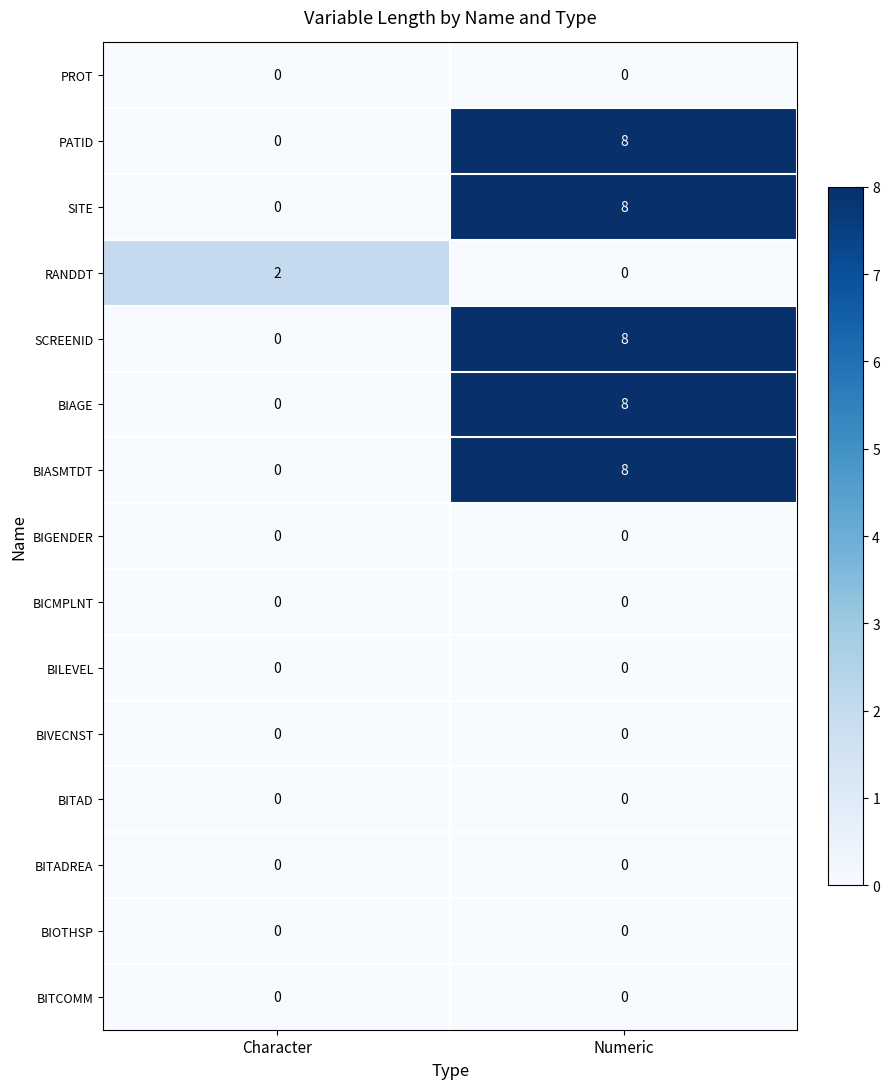

What is the greatest value displayed?

8